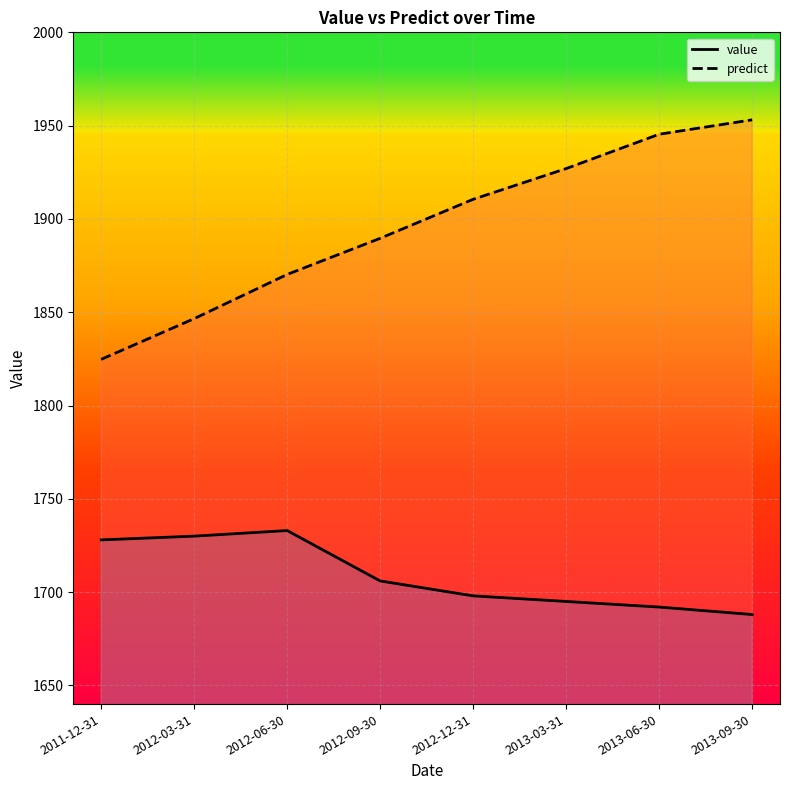

Rank the categories by predict value from highest to lowest.

2013-09-30, 2013-06-30, 2013-03-31, 2012-12-31, 2012-09-30, 2012-06-30, 2012-03-31, 2011-12-31